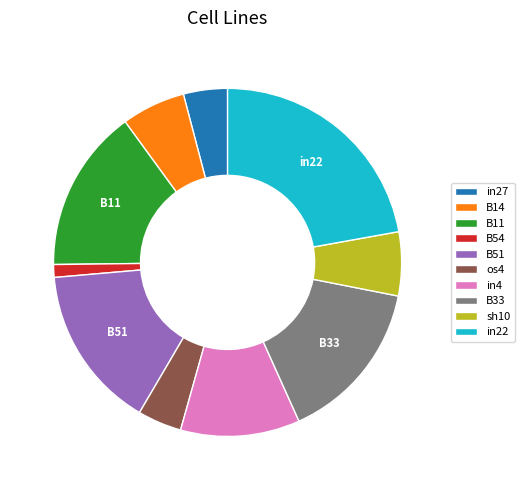

Is in22 the majority of the pie?

No